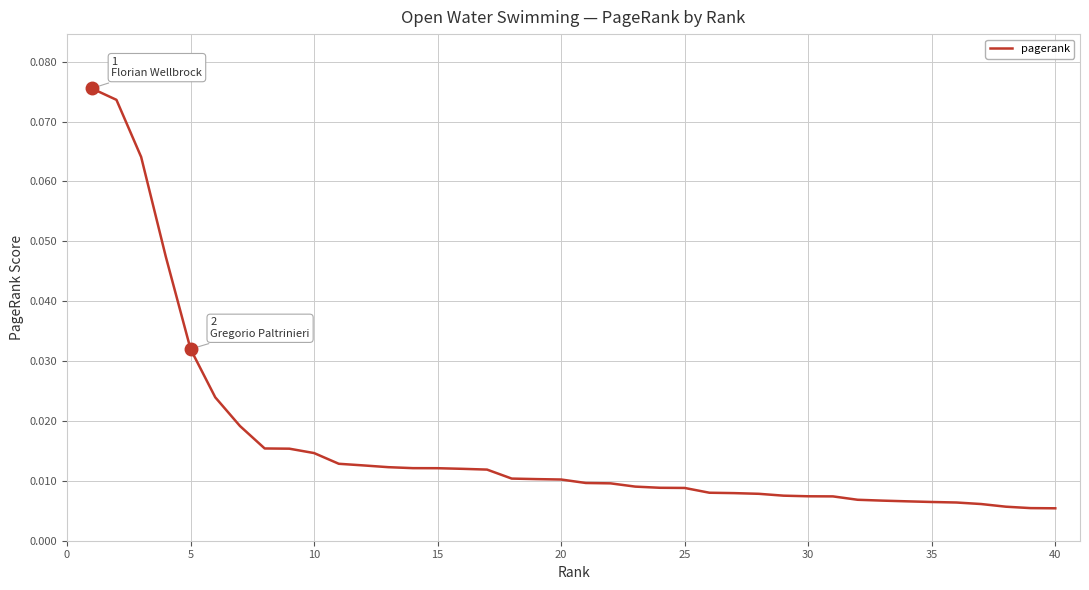

What is the greatest value displayed?

0.1